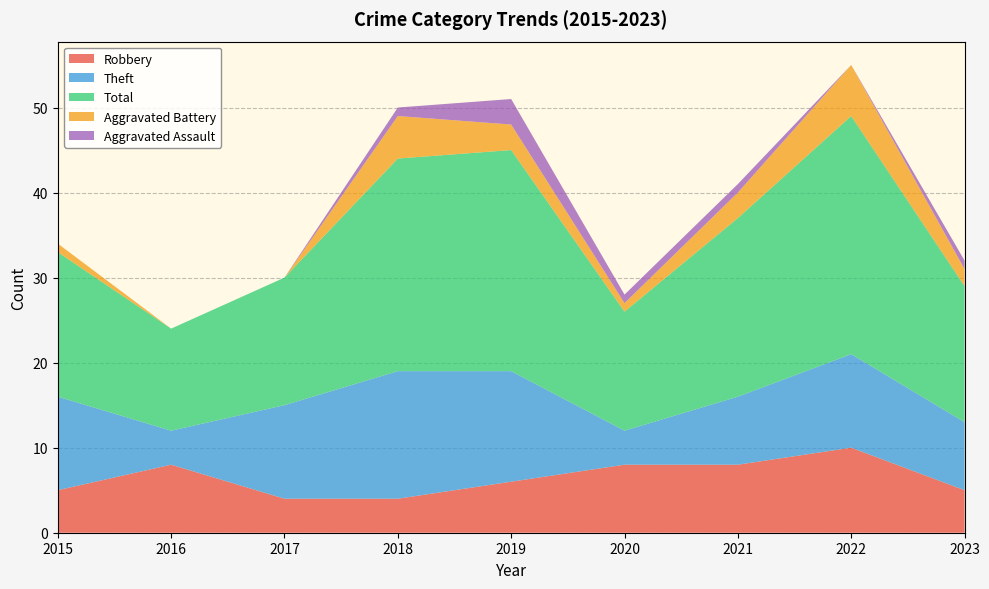

Reading left to right, transcribe all the data shown in this chart.

Robbery: 5	8	4	4	6	8	8	10	5
Theft: 11	4	11	15	13	4	8	11	8
Total: 17	12	15	25	26	14	21	28	16
Aggravated Battery: 1	0	0	5	3	1	3	6	2
Aggravated Assault: 0	0	0	1	3	1	1	0	1